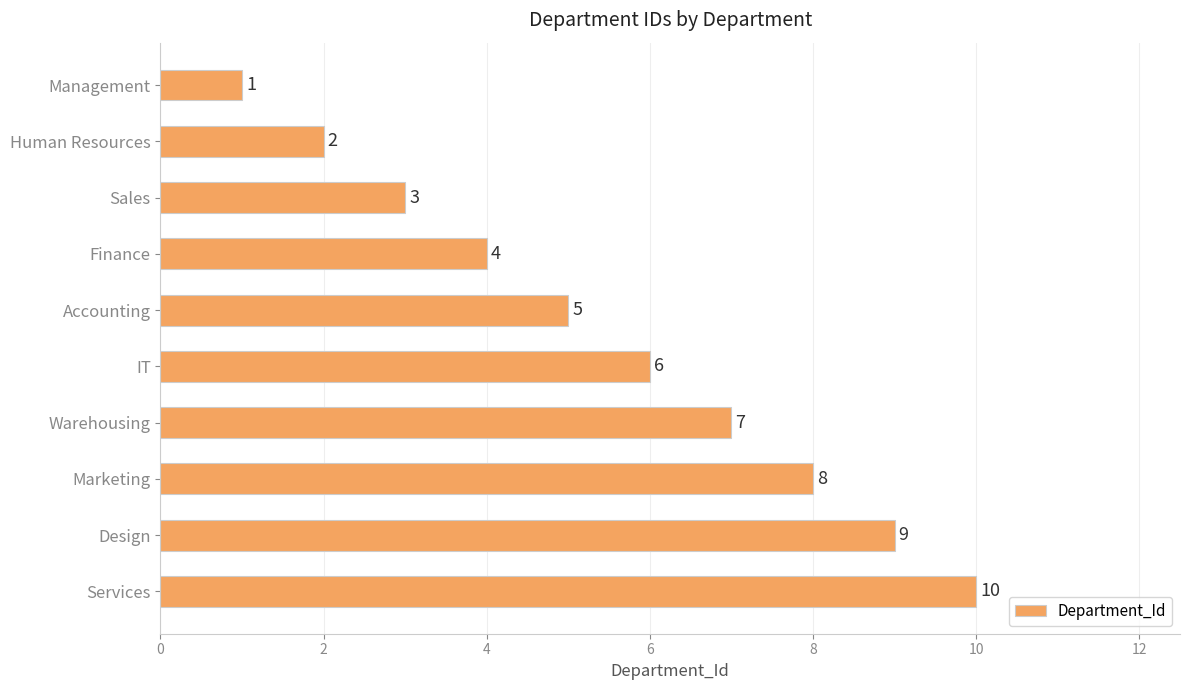

Rank the categories by value from highest to lowest.

Services, Design, Marketing, Warehousing, IT, Accounting, Finance, Sales, Human Resources, Management